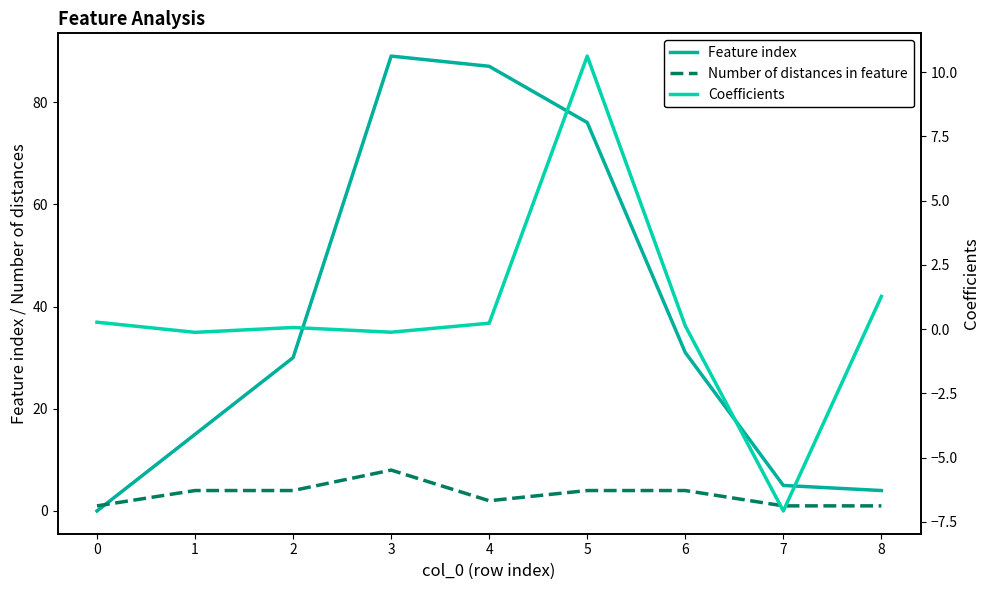

What is the value of the Number of distances in feature point at the 8th from the left?

1.0